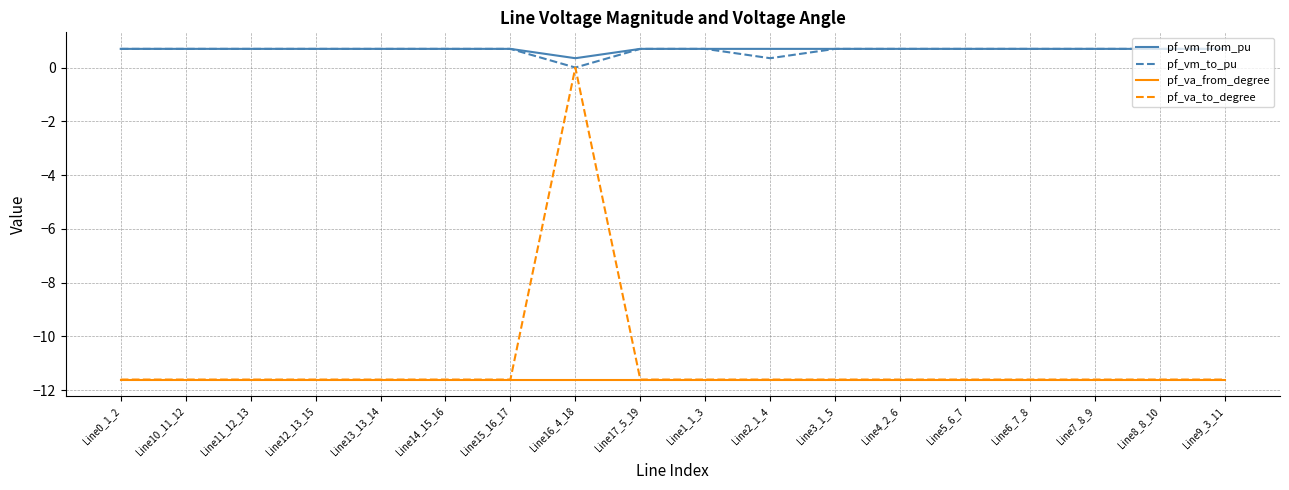

True or false: pf_va_from_degree and pf_vm_from_pu cross at least once.

False